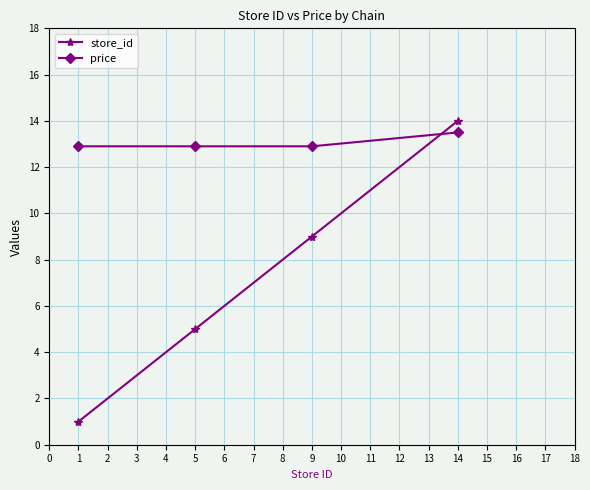

What is the smallest value displayed?

1.0